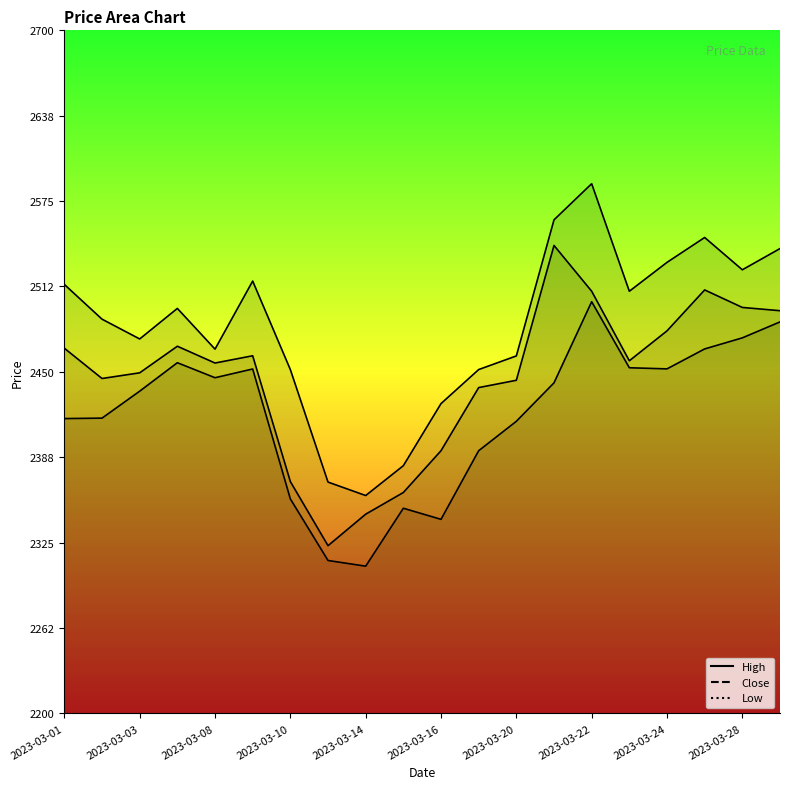

Reading left to right, extract all data points from this chart.

Close: 2467.3	2445.2	2449.3	2468.8	2456.5	2461.8	2369.7	2322.8	2345.8	2361.7	2392.3	2438.5	2443.8	2542.5	2509.0	2458.1	2480.0	2510.0	2497.2	2494.8
High: 2514.0	2488.6	2474.1	2496.4	2466.7	2516.5	2451.7	2369.3	2359.5	2381.3	2426.8	2451.7	2461.7	2561.3	2587.7	2509.0	2530.2	2548.4	2524.7	2540.2
Low: 2415.8	2416.2	2435.9	2456.7	2445.7	2452.1	2357.0	2311.9	2307.8	2350.2	2342.1	2392.3	2413.8	2442.0	2501.4	2453.0	2452.2	2466.8	2474.9	2486.6